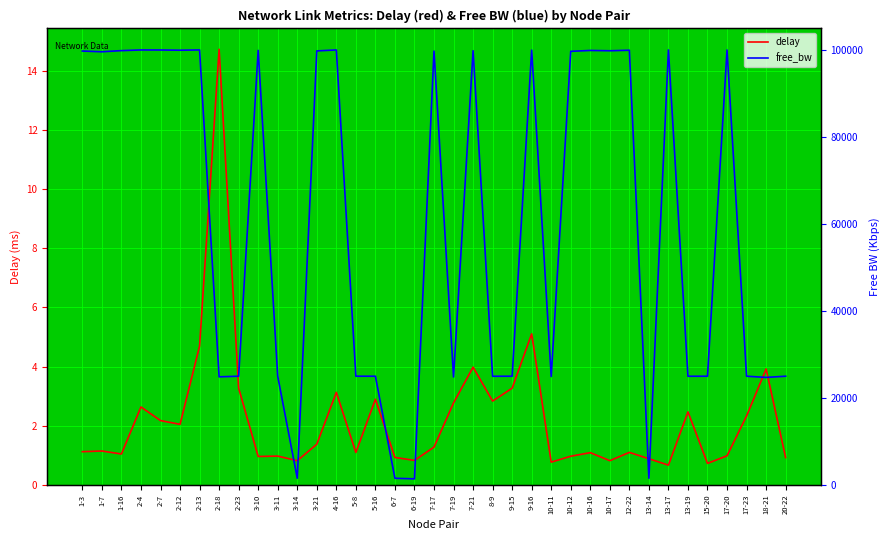

True or false: free_bw has more than 1 points higher than both neighbors.

True